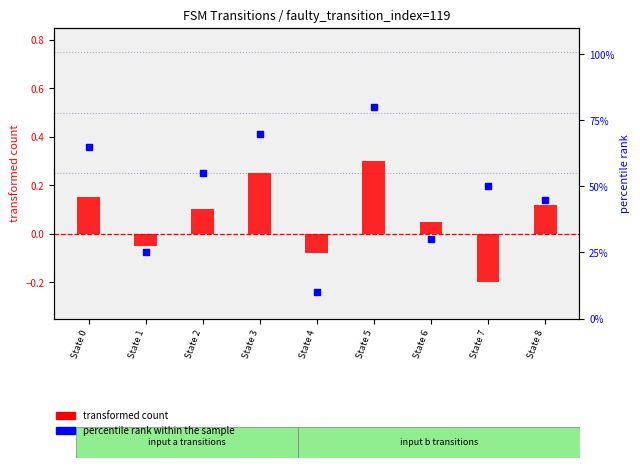

At how many categories does at least one series exceed 0?

9